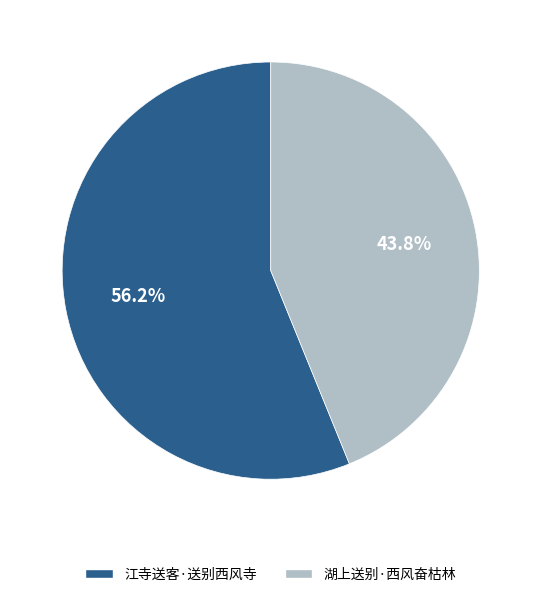

Is there any slice that represents more than half of the pie?

Yes